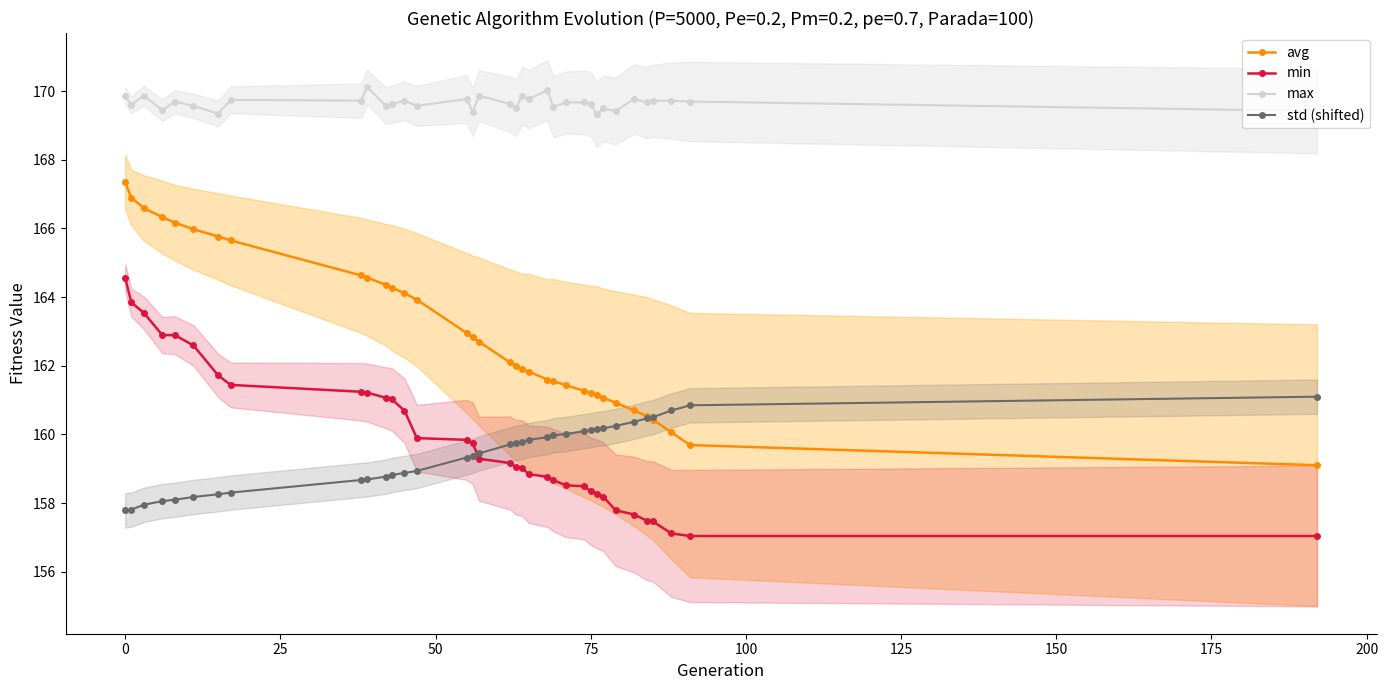

Does the chart display data point markers on the line(s)?

Yes